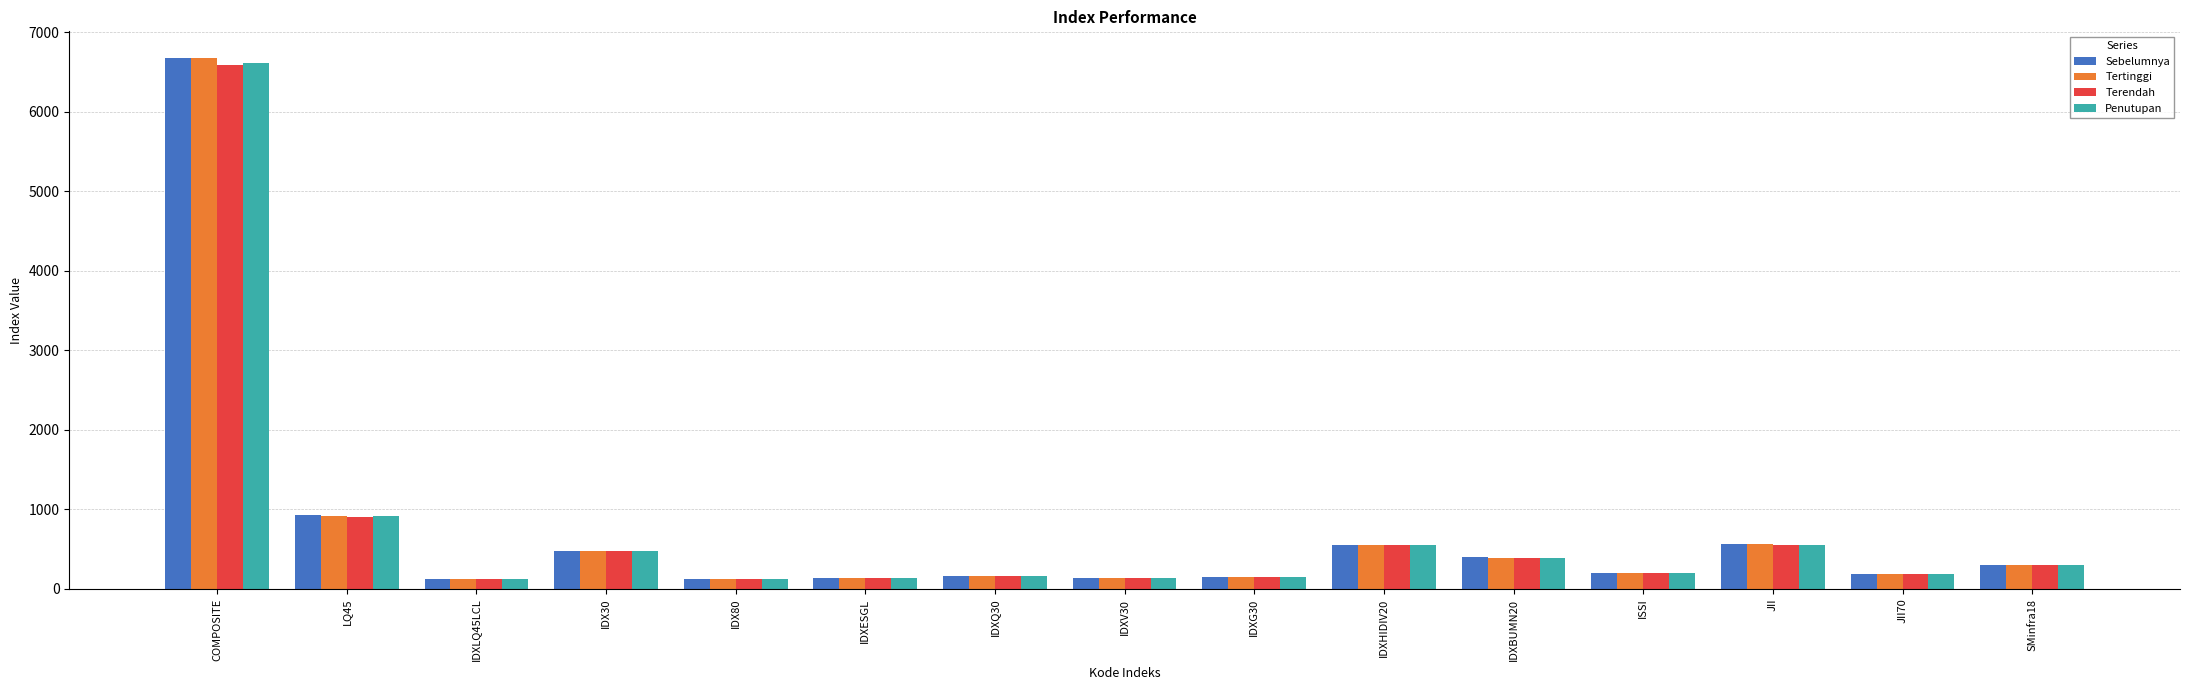

What is the total value across all series at LQ45?

3674.1